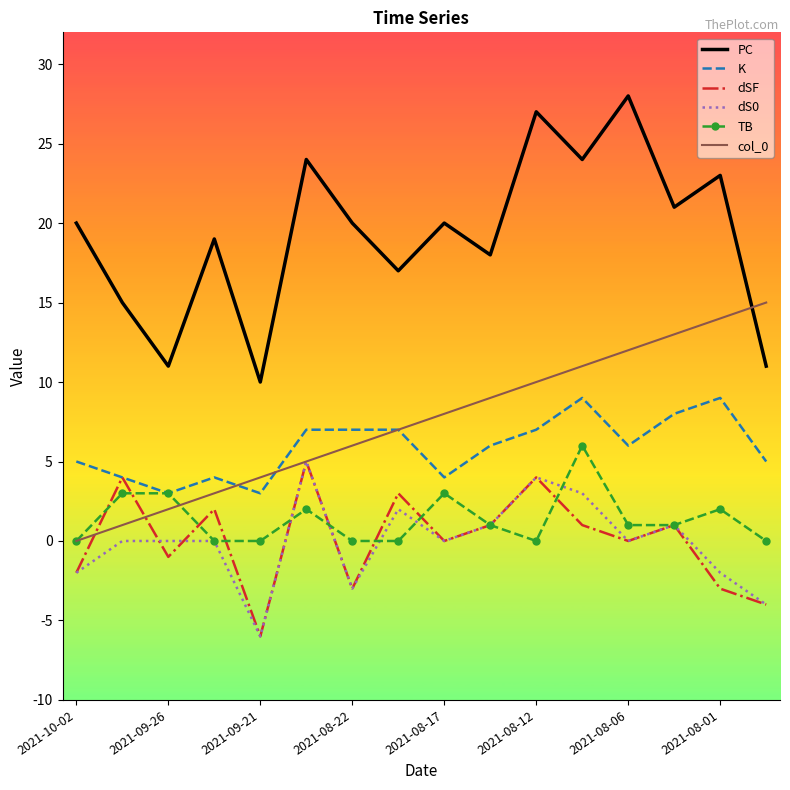

How many series are shown in this chart?

6